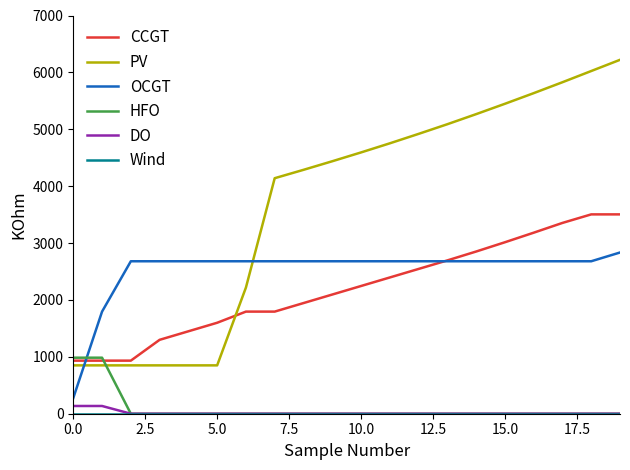

What is the greatest value displayed?

6221